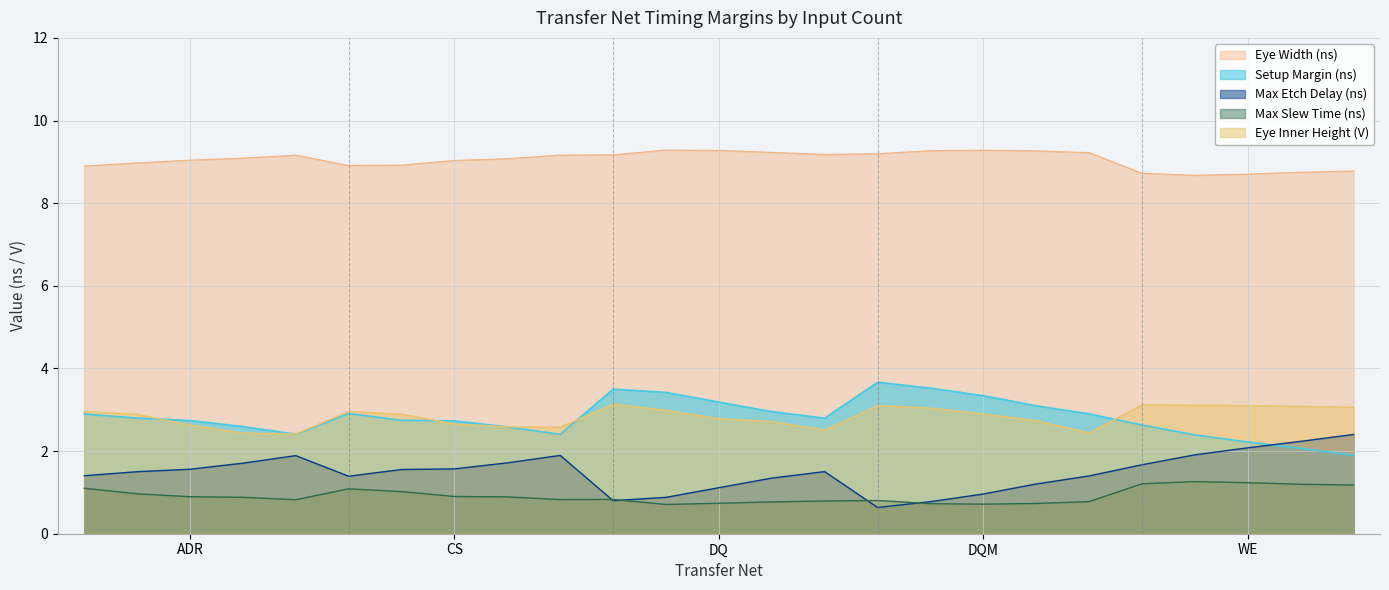

Rank the series by their maximum value, from highest to lowest.

Eye Width (ns), Setup Margin (ns), Eye Inner Height (V), Max Etch Delay (ns), Max Slew Time (ns)